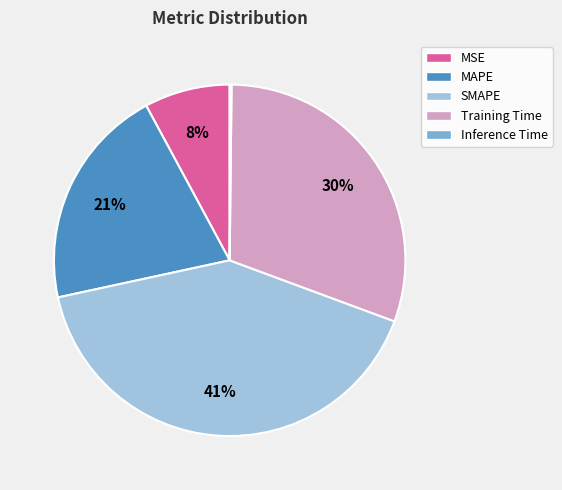

To the nearest percent, what is the average slice percentage?

20%